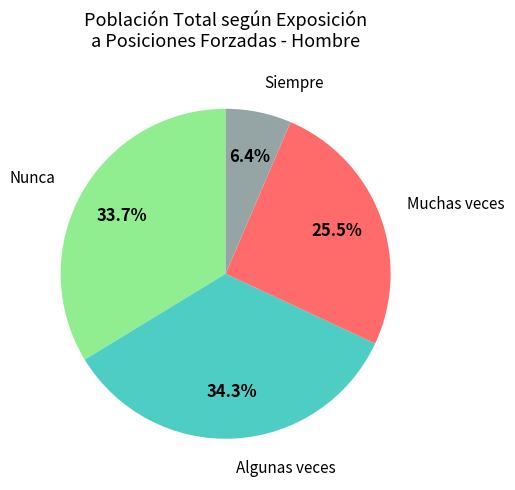

To the nearest percent, what is the combined percentage of Nunca and Siempre?

40%